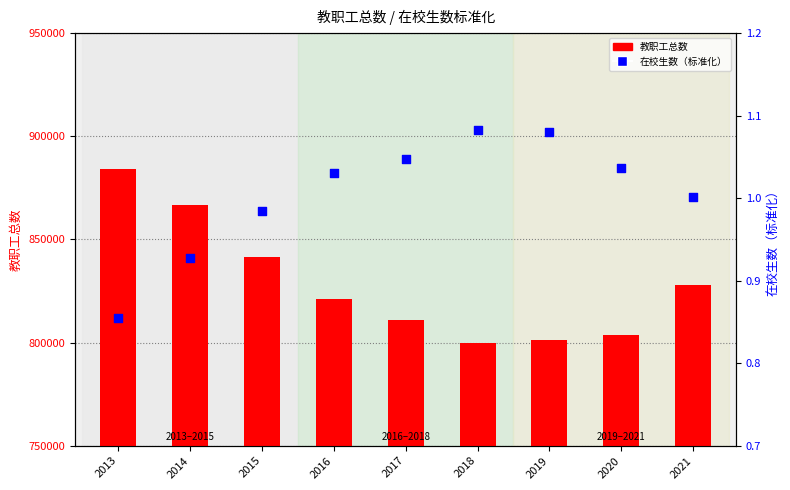

Which series has the widest spread of Y values?

教职工总数